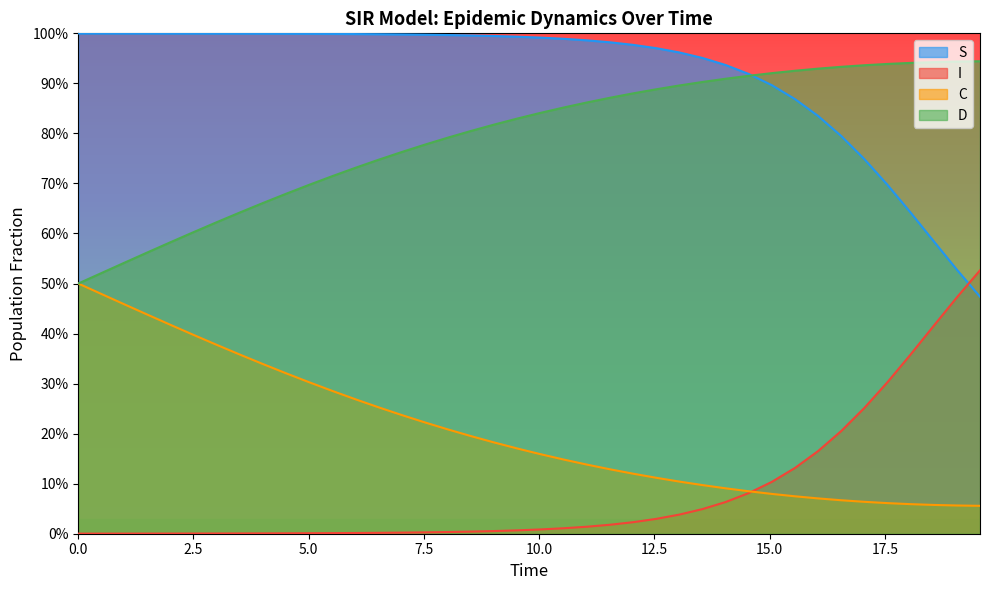

What are all the series names shown in the legend?

S, I, C, D